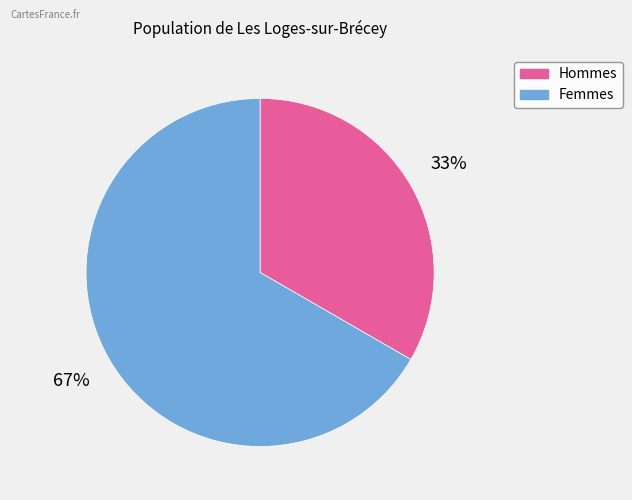

To the nearest percent, what is the average slice percentage?

50%